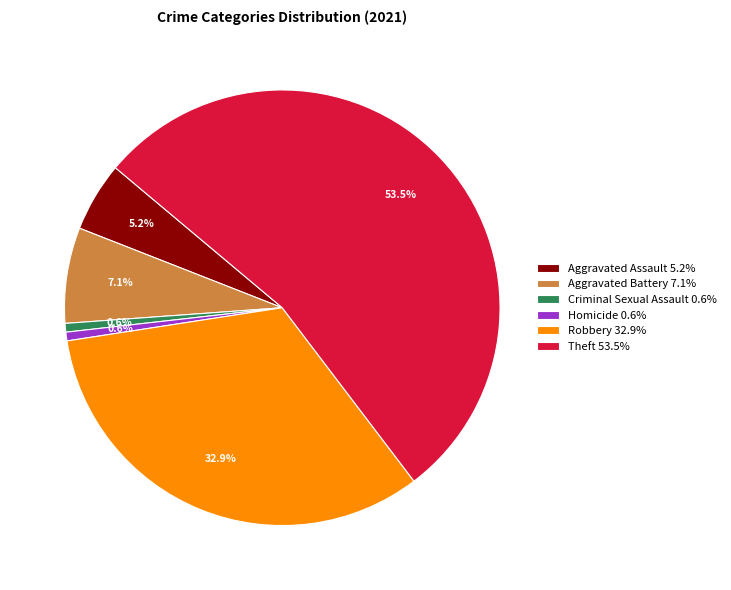

Do Aggravated Battery 7.1% and Theft 53.5% together represent more than half of the pie?

Yes